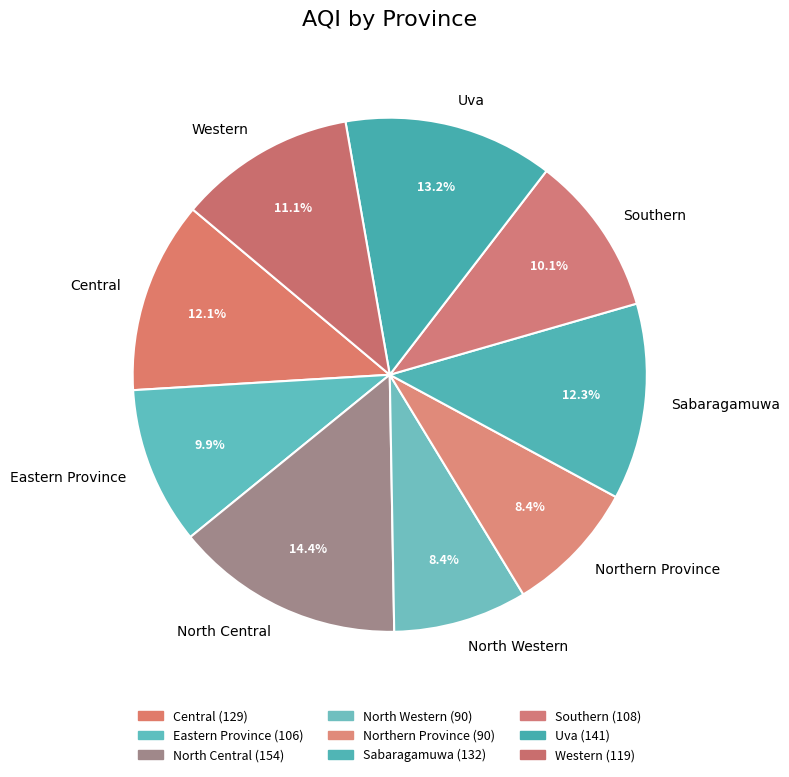

Is there any slice that represents more than half of the pie?

No